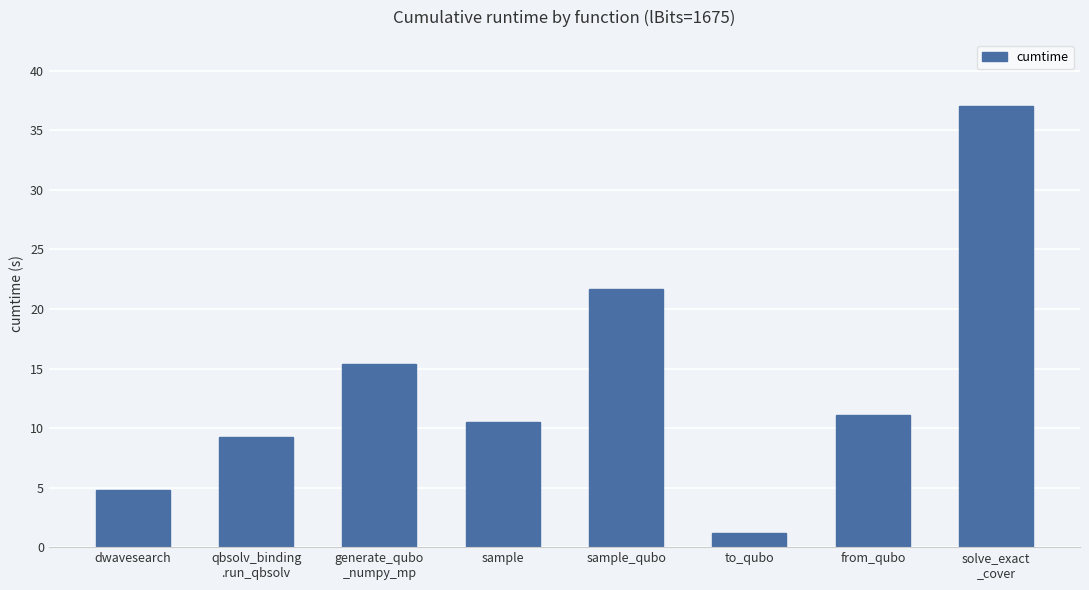

Approximately how many times larger is the value at sample_qubo compared to sample?

2.1